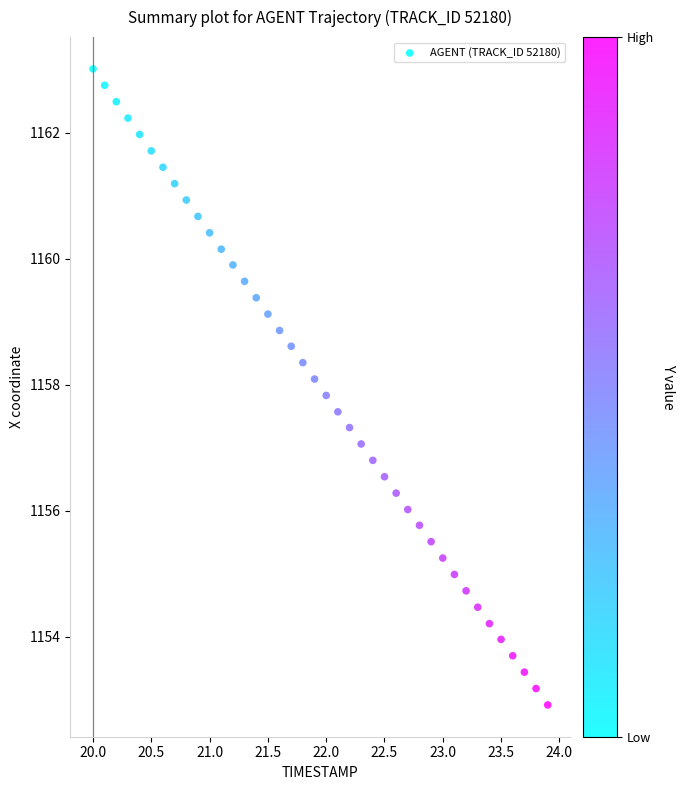

What is the range of X values (max minus min)?

3.9